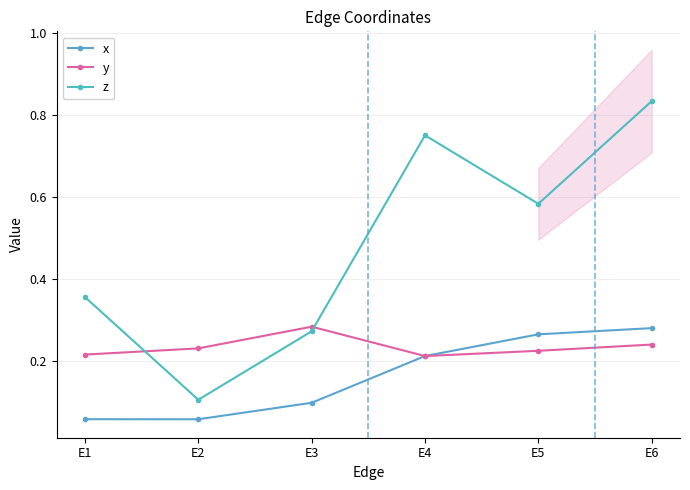

Between E4 and E1, which is larger?

E4